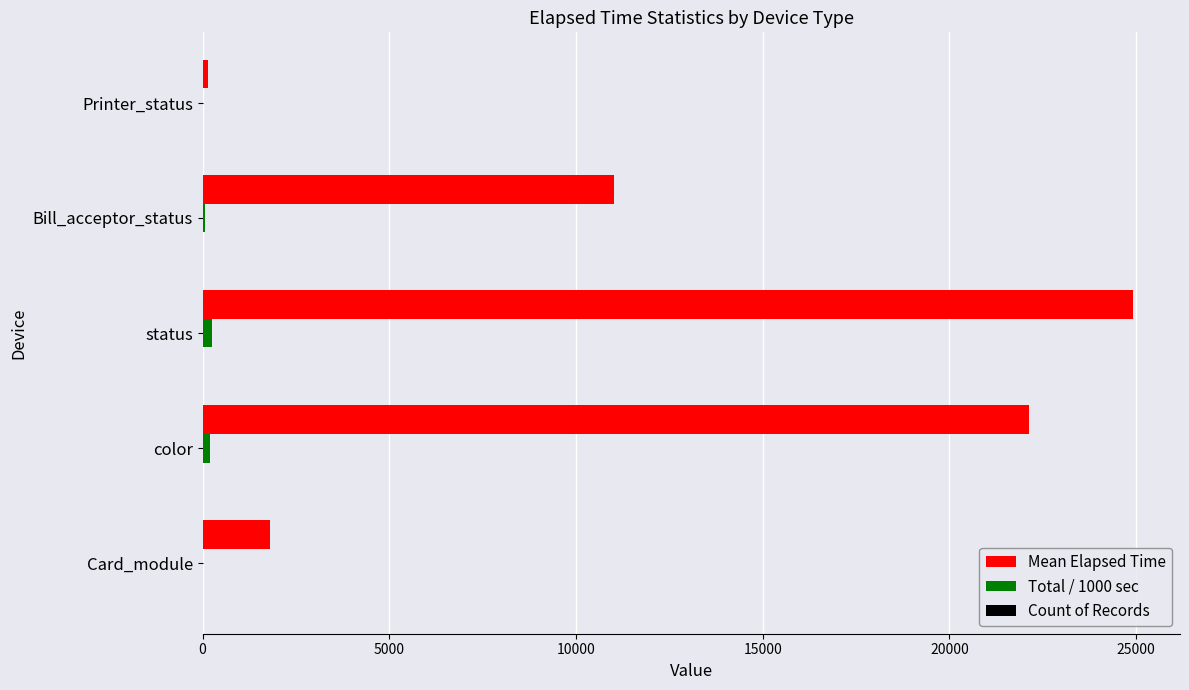

Between status and Bill_acceptor_status, which series saw the biggest shift?

Mean Elapsed Time